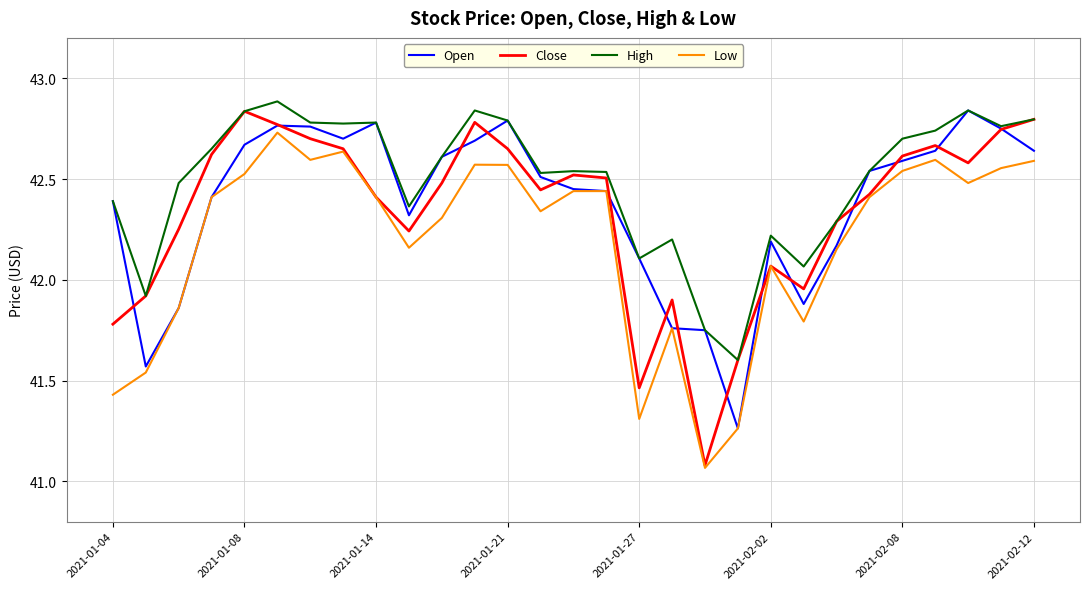

True or false: Low and High cross at least once.

False